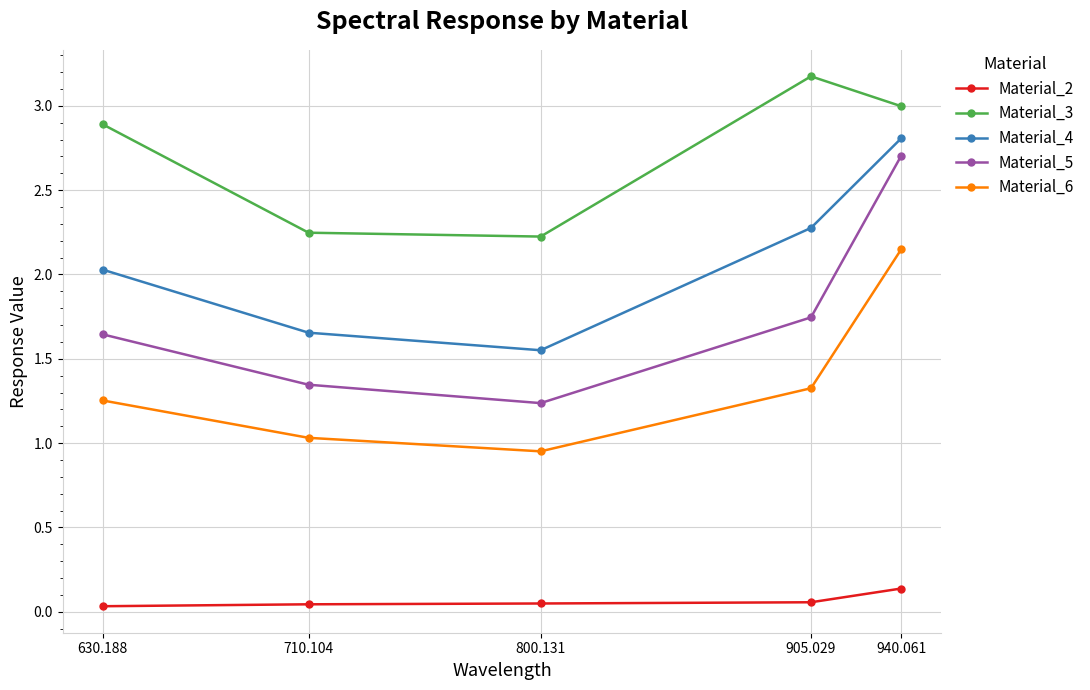

Rank the series at 710.104 from highest to lowest value.

Material_3, Material_4, Material_5, Material_6, Material_2